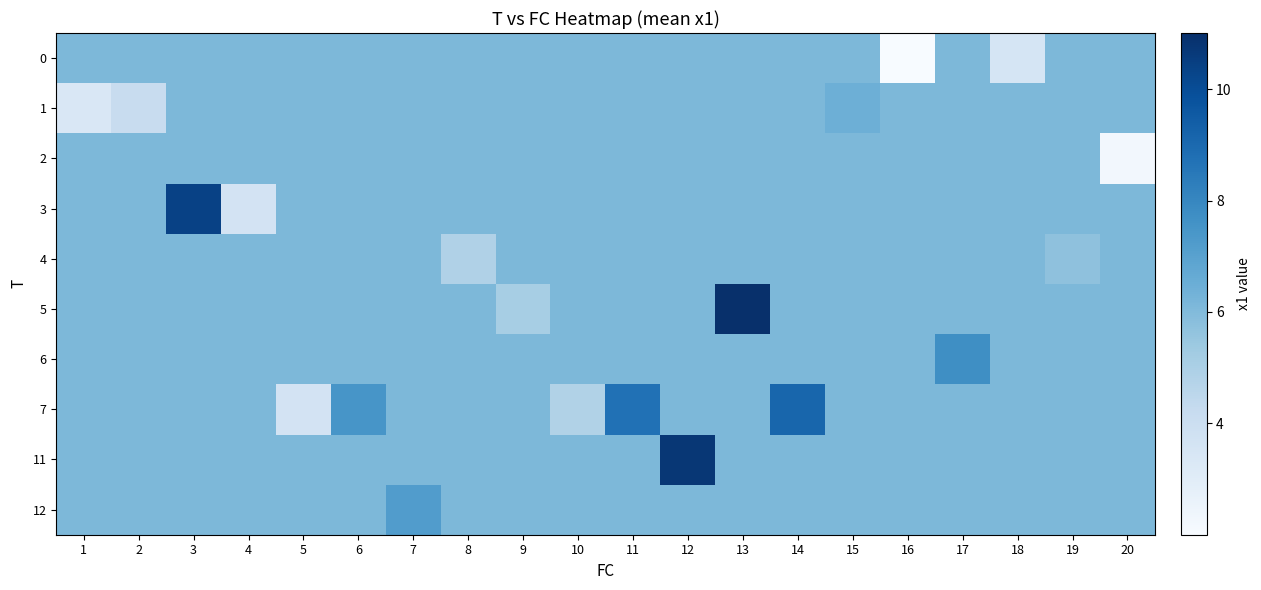

Reading left to right, what are all the values shown in this chart?

0: 1=6.1	2=6.1	3=6.1	4=6.1	5=6.1	6=6.1	7=6.1	8=6.1	9=6.1	10=6.1	11=6.1	12=6.1	13=6.1	14=6.1	15=6.1	16=2.0	17=6.1	18=3.5	19=6.1	20=6.1
1: 1=3.3	2=4.1	3=6.1	4=6.1	5=6.1	6=6.1	7=6.1	8=6.1	9=6.1	10=6.1	11=6.1	12=6.1	13=6.1	14=6.1	15=6.5	16=6.1	17=6.1	18=6.1	19=6.1	20=6.1
2: 1=6.1	2=6.1	3=6.1	4=6.1	5=6.1	6=6.1	7=6.1	8=6.1	9=6.1	10=6.1	11=6.1	12=6.1	13=6.1	14=6.1	15=6.1	16=6.1	17=6.1	18=6.1	19=6.1	20=2.2
3: 1=6.1	2=6.1	3=10.4	4=3.6	5=6.1	6=6.1	7=6.1	8=6.1	9=6.1	10=6.1	11=6.1	12=6.1	13=6.1	14=6.1	15=6.1	16=6.1	17=6.1	18=6.1	19=6.1	20=6.1
4: 1=6.1	2=6.1	3=6.1	4=6.1	5=6.1	6=6.1	7=6.1	8=4.9	9=6.1	10=6.1	11=6.1	12=6.1	13=6.1	14=6.1	15=6.1	16=6.1	17=6.1	18=6.1	19=5.7	20=6.1
5: 1=6.1	2=6.1	3=6.1	4=6.1	5=6.1	6=6.1	7=6.1	8=6.1	9=5.1	10=6.1	11=6.1	12=6.1	13=11.0	14=6.1	15=6.1	16=6.1	17=6.1	18=6.1	19=6.1	20=6.1
6: 1=6.1	2=6.1	3=6.1	4=6.1	5=6.1	6=6.1	7=6.1	8=6.1	9=6.1	10=6.1	11=6.1	12=6.1	13=6.1	14=6.1	15=6.1	16=6.1	17=7.7	18=6.1	19=6.1	20=6.1
7: 1=6.1	2=6.1	3=6.1	4=6.1	5=3.6	6=7.5	7=6.1	8=6.1	9=6.1	10=4.8	11=8.7	12=6.1	13=6.1	14=9.1	15=6.1	16=6.1	17=6.1	18=6.1	19=6.1	20=6.1
11: 1=6.1	2=6.1	3=6.1	4=6.1	5=6.1	6=6.1	7=6.1	8=6.1	9=6.1	10=6.1	11=6.1	12=10.7	13=6.1	14=6.1	15=6.1	16=6.1	17=6.1	18=6.1	19=6.1	20=6.1
12: 1=6.1	2=6.1	3=6.1	4=6.1	5=6.1	6=6.1	7=7.2	8=6.1	9=6.1	10=6.1	11=6.1	12=6.1	13=6.1	14=6.1	15=6.1	16=6.1	17=6.1	18=6.1	19=6.1	20=6.1